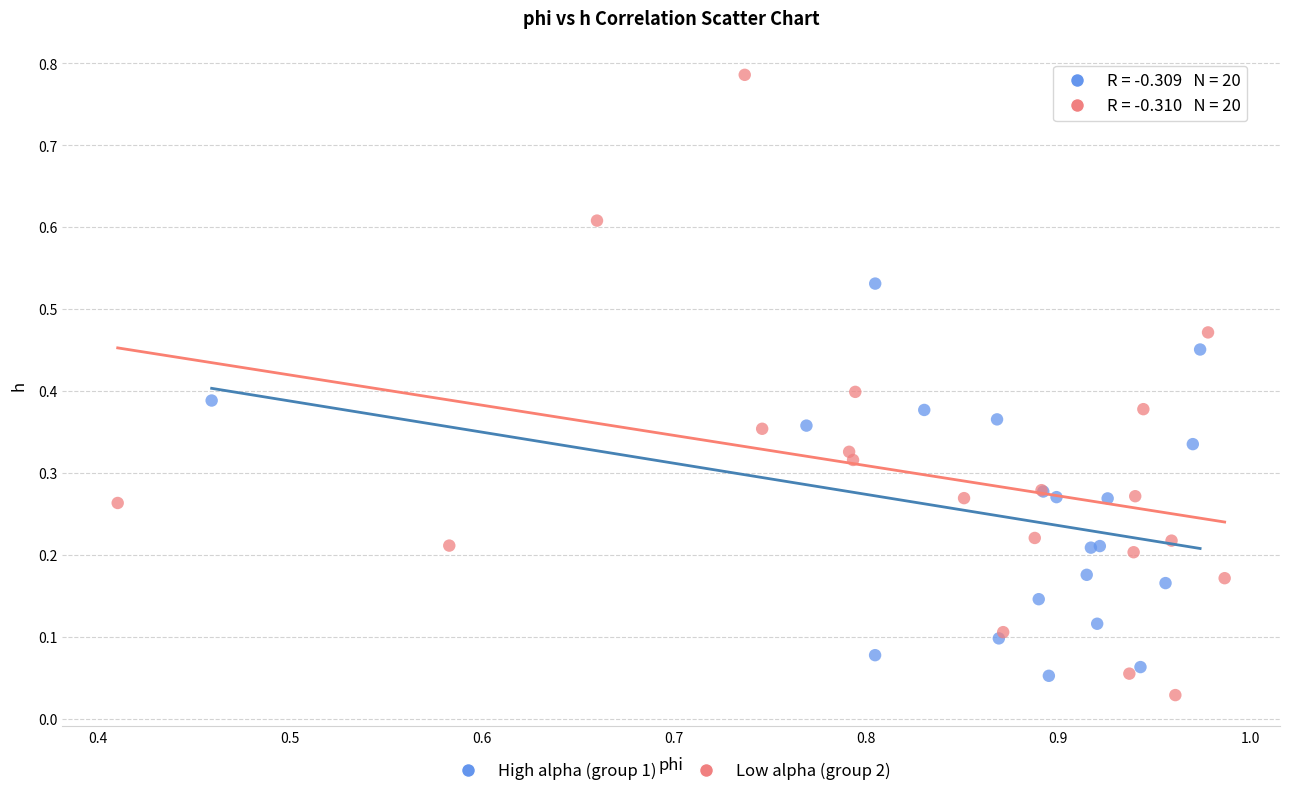

Which series contains the highest Y value?

Low alpha (group 2)